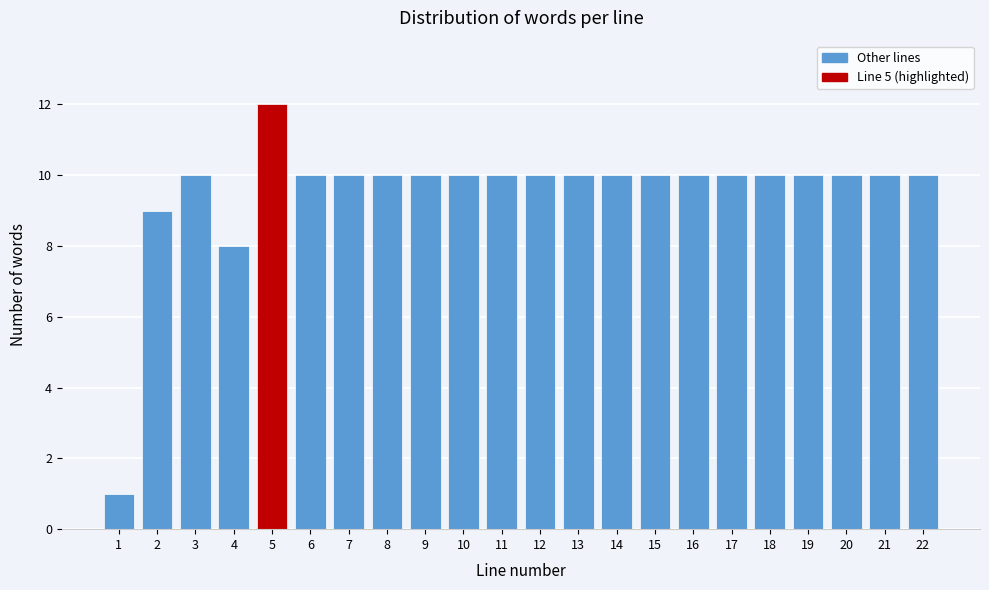

Reading right to left, list all the values displayed in this chart.

10	10	10	10	10	10	10	10	10	10	10	10	10	10	10	10	10	12	8	10	9	1